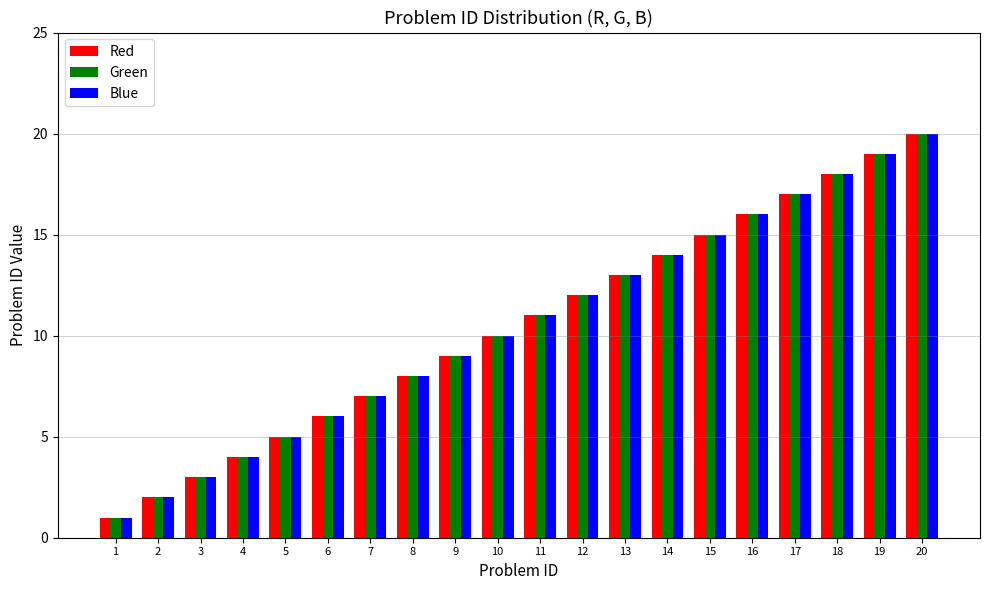

Rank the categories by Blue value from highest to lowest.

20, 19, 18, 17, 16, 15, 14, 13, 12, 11, 10, 9, 8, 7, 6, 5, 4, 3, 2, 1